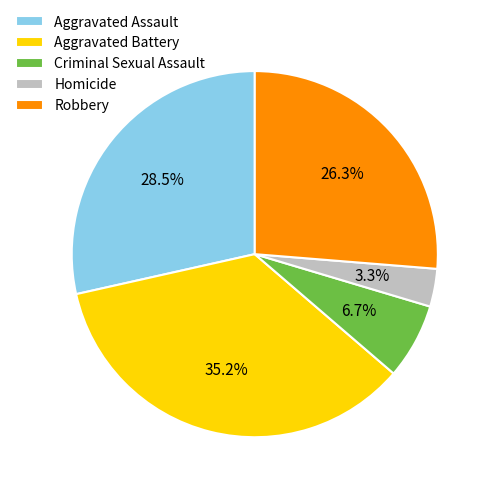

Is it true that Homicide is 17% of the pie?

False